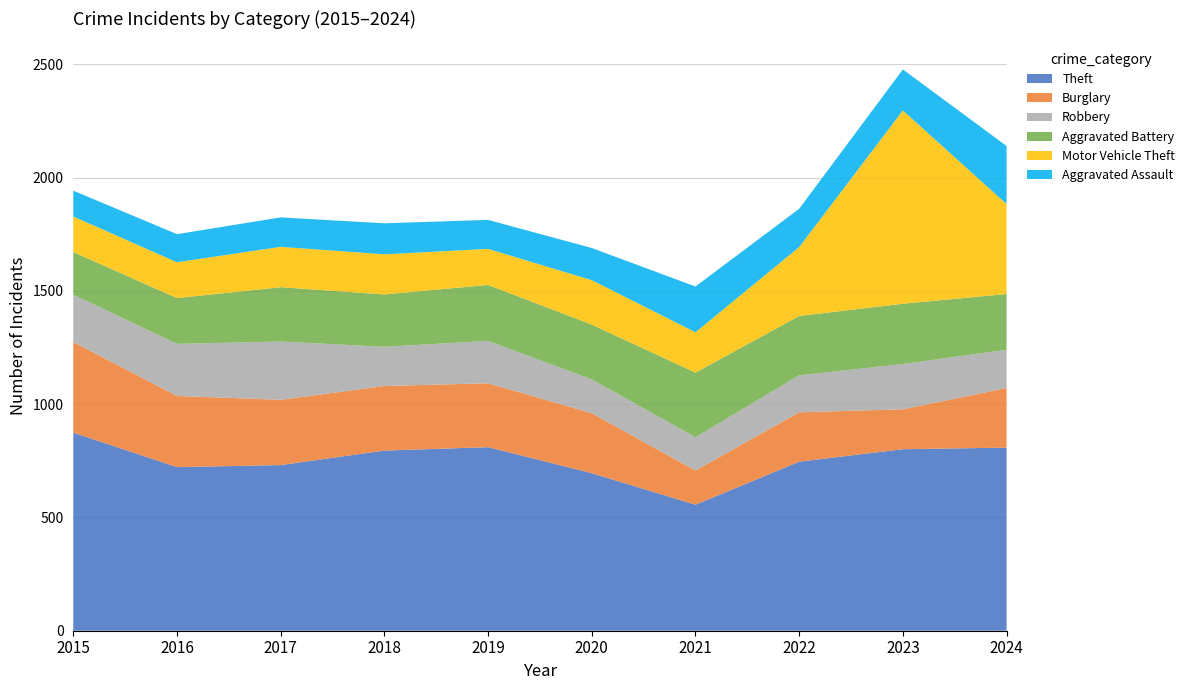

Reading right to left, list all the values displayed in this chart.

Theft: 808	801	746	556	695	810	795	731	722	874
Burglary: 263	176	218	151	265	282	285	288	314	400
Robbery: 169	200	163	147	149	187	173	257	230	209
Aggravated Battery: 246	266	262	285	242	247	231	240	202	188
Motor Vehicle Theft: 397	853	304	178	196	159	177	178	158	157
Aggravated Assault: 256	181	169	202	142	128	137	130	124	114